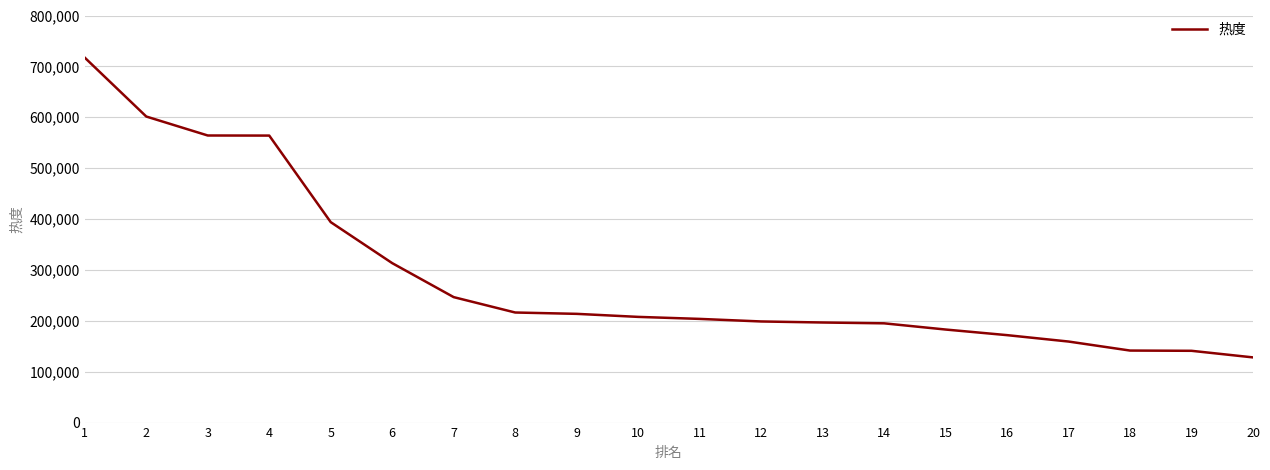

What is the difference between the maximum and minimum values?

589018